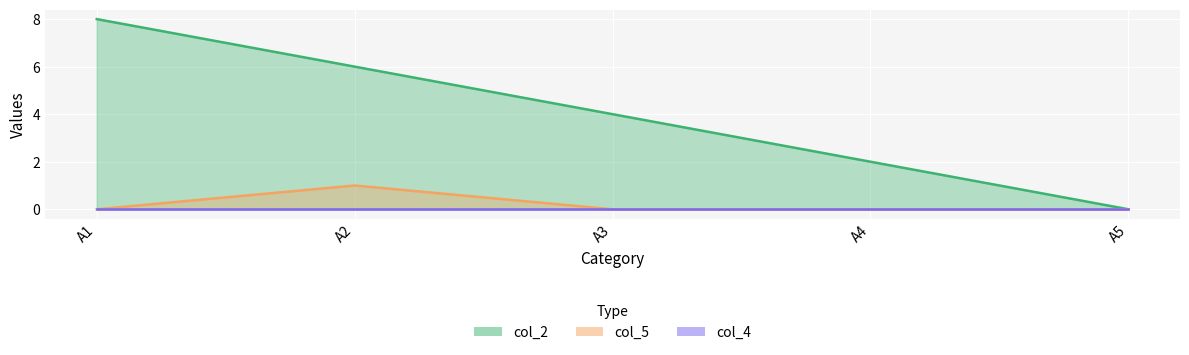

What is the maximum value for col_5?

1